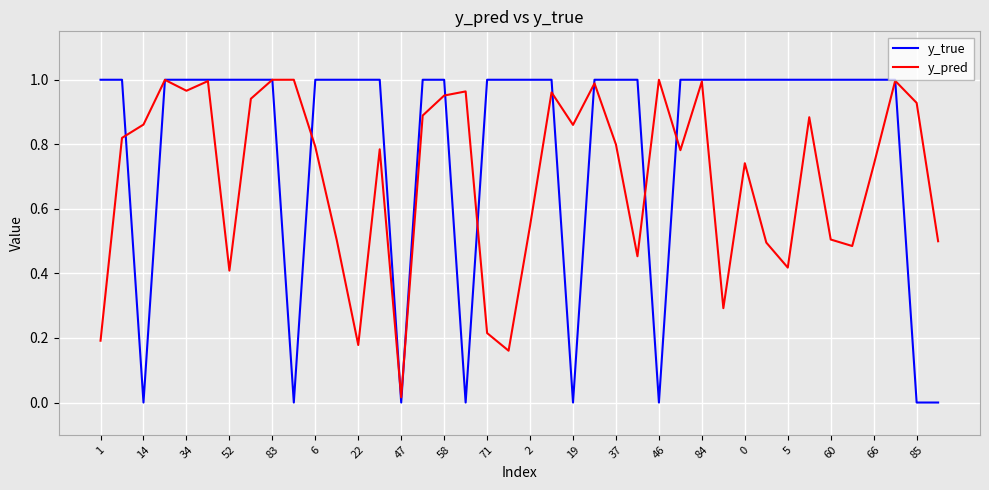

Which series has the widest spread of values?

y_true